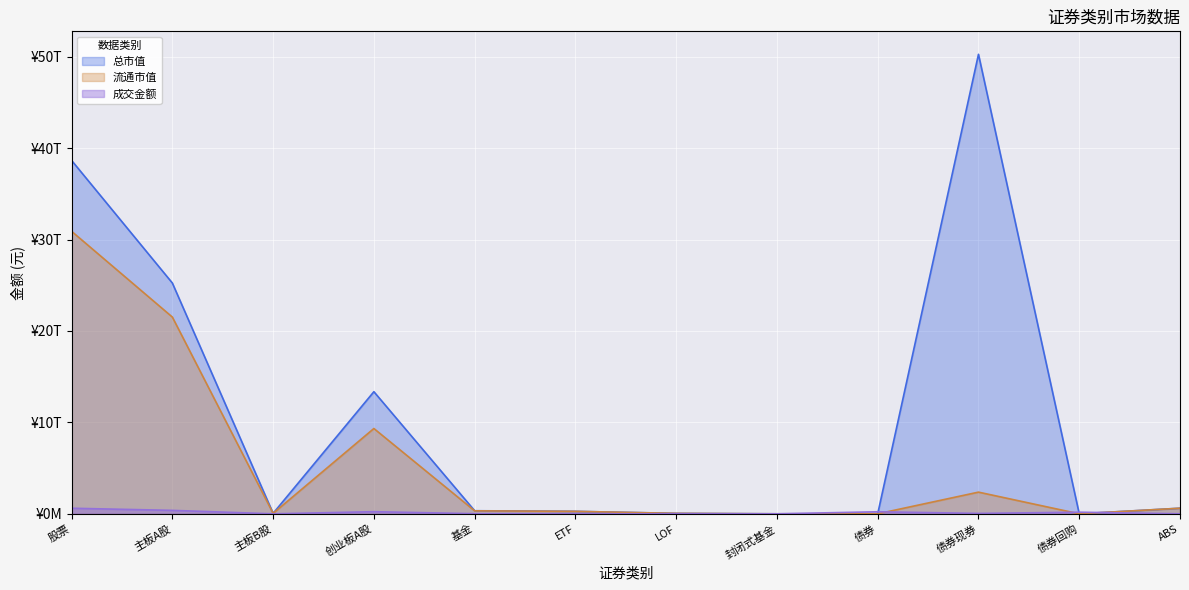

Where is 总市值 nearest to the value 25130127419949?

主板A股